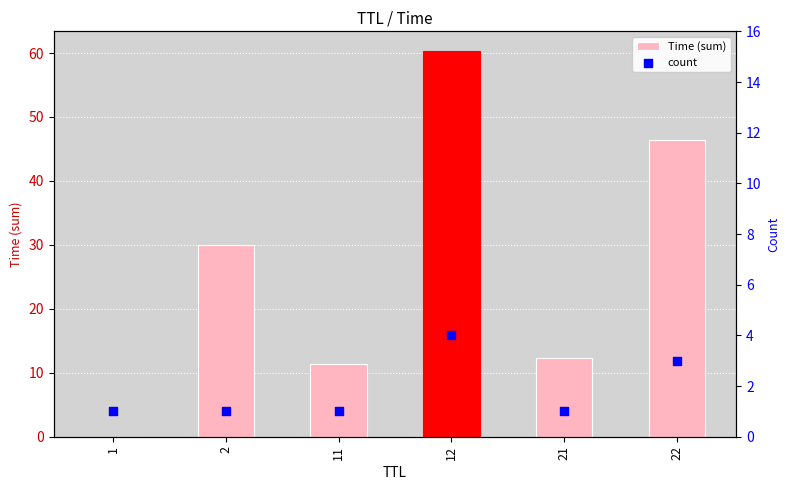

Which series has the largest total across all categories?

Time (sum)